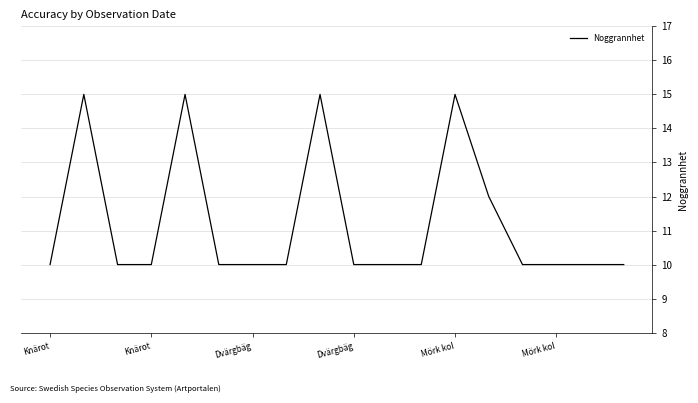

What is the minimum value shown in the chart?

10